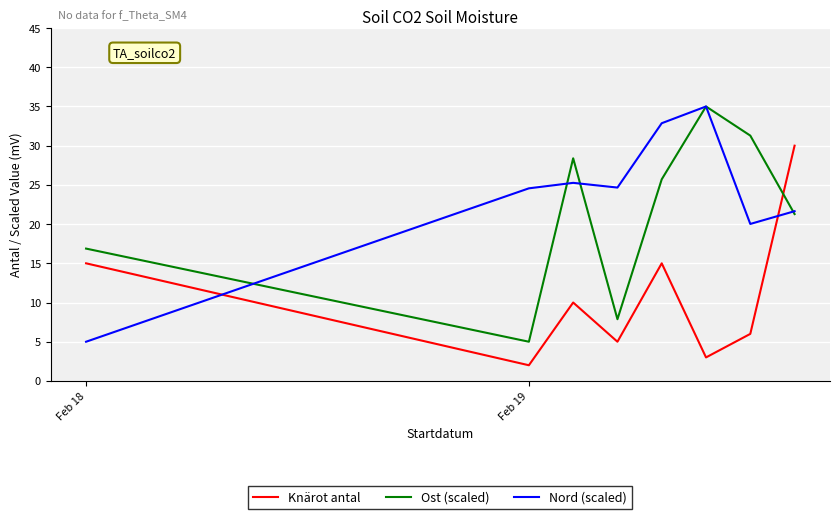

List the series in order of their overall mean, lowest first.

Knärot antal, Ost (scaled), Nord (scaled)